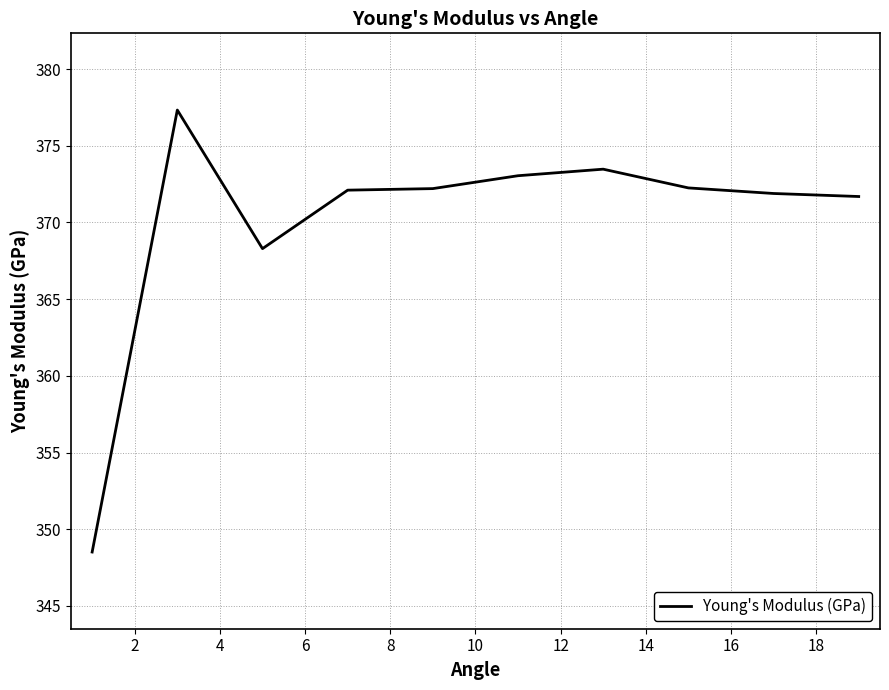

What is the difference between the maximum and second lowest values?

9.0